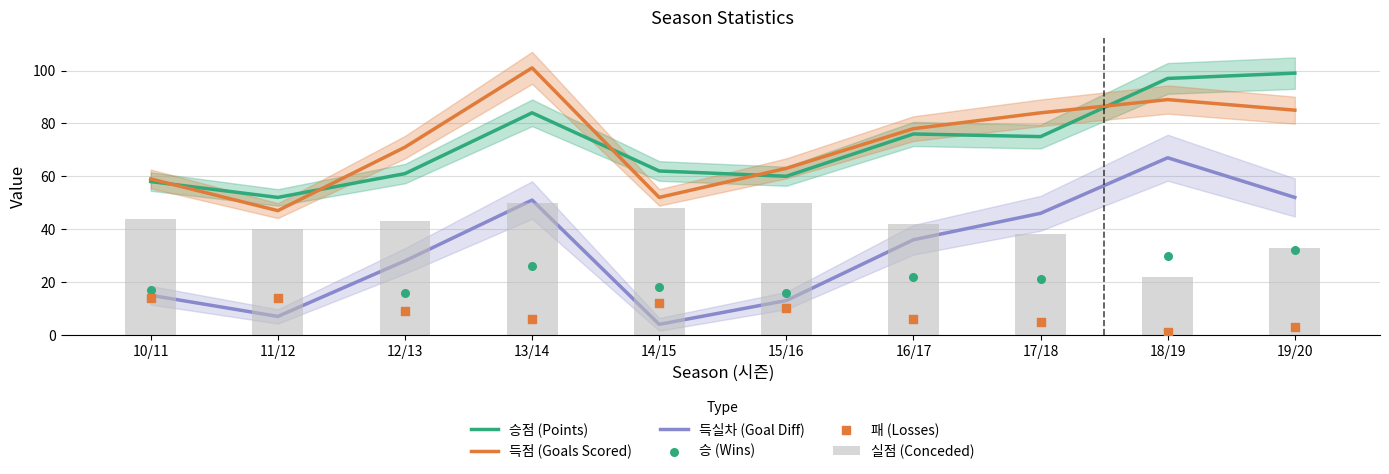

Which series has the largest total across all categories?

득점 (Goals Scored)